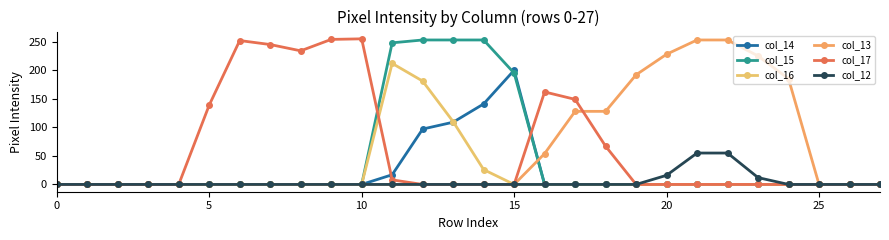

True or false: col_14 has more than 2 points higher than both neighbors.

False